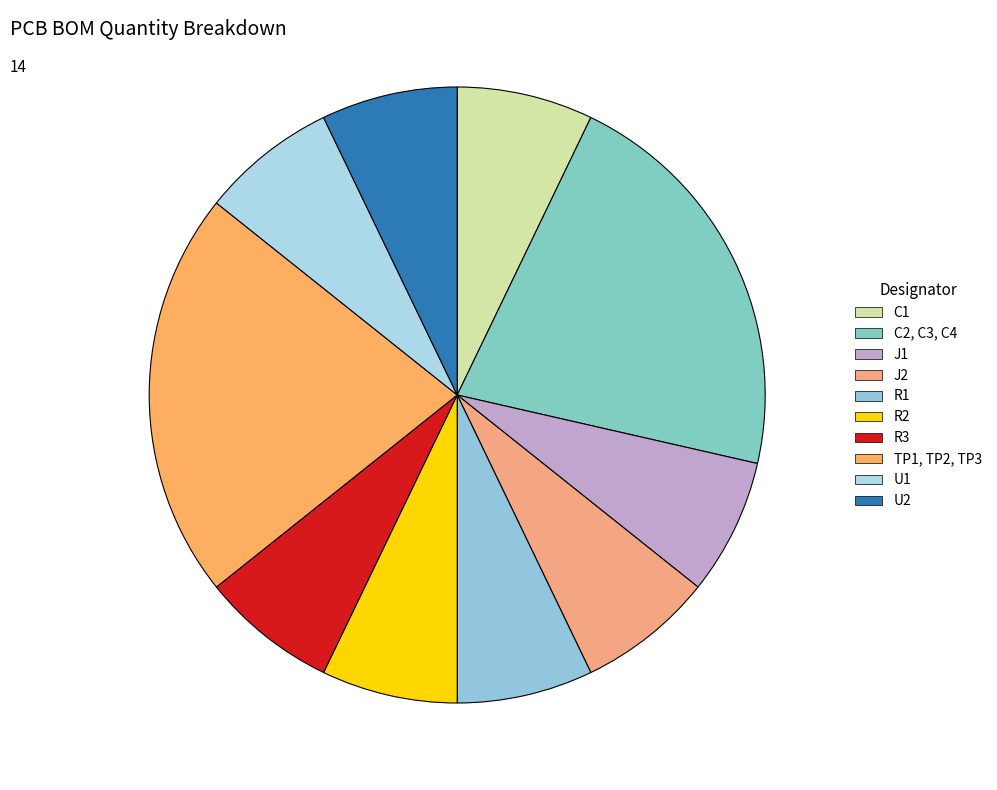

Count the number of slices in the pie.

10